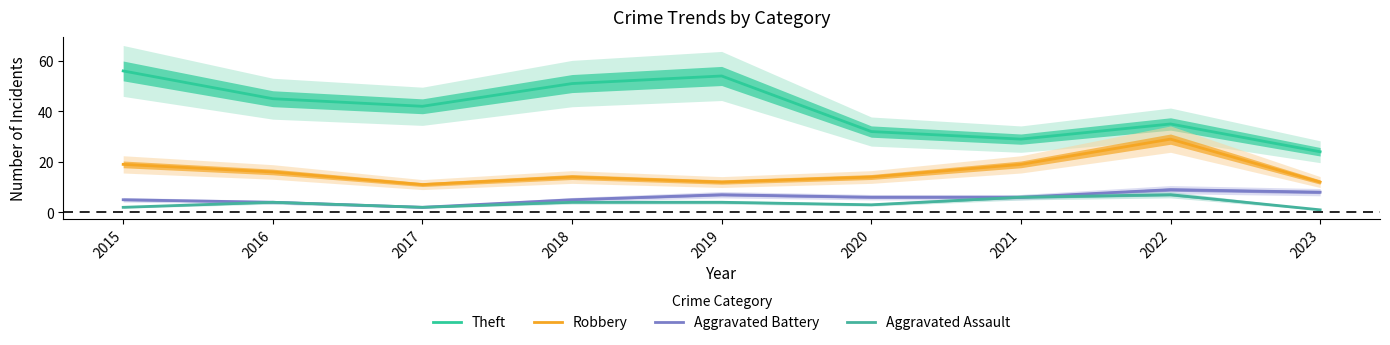

At which category is the sum across all series the highest?

2015